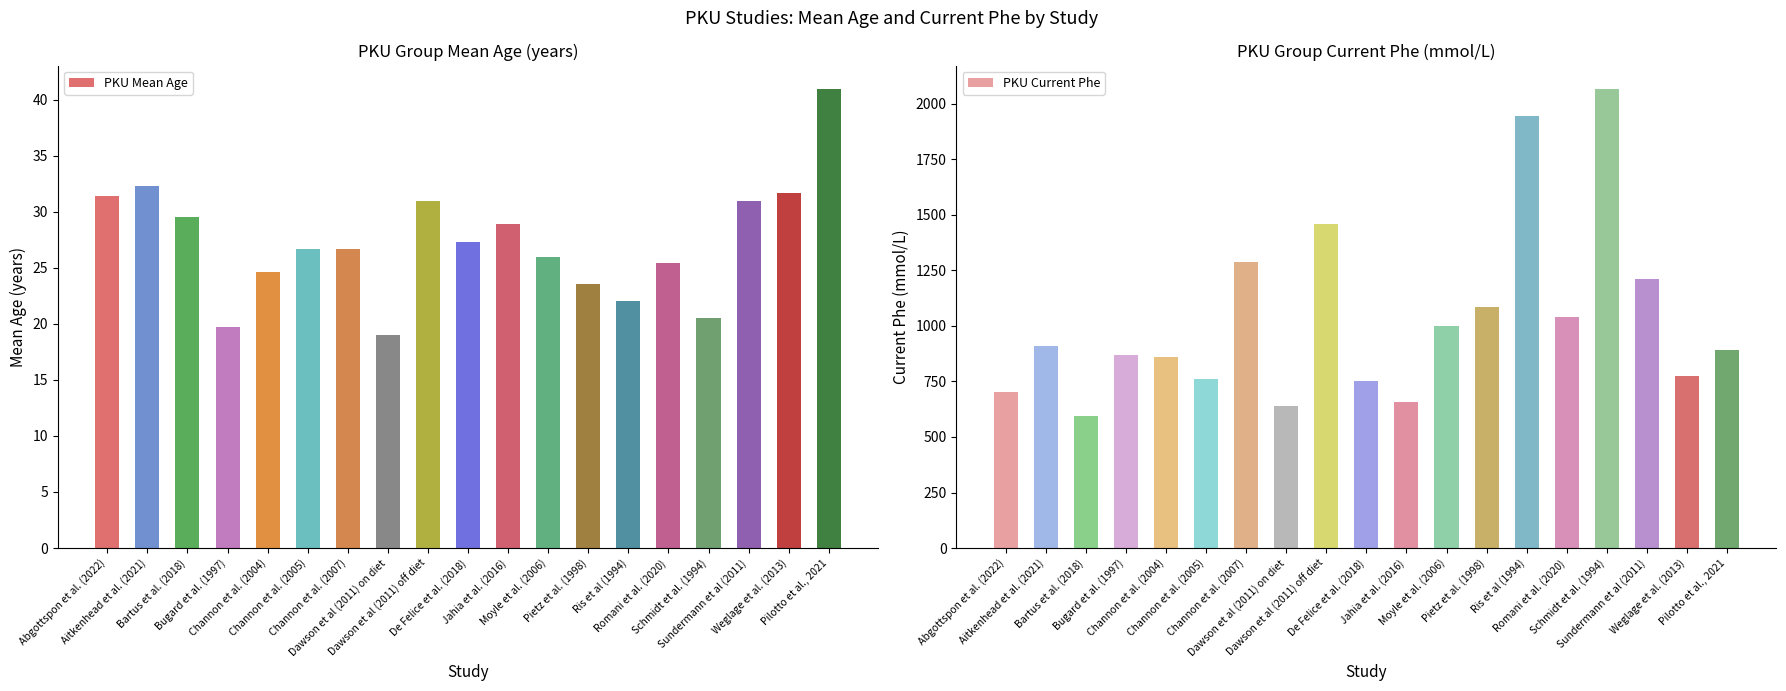

Which has a higher value, Dawson et al (2011) on diet or Weglage et al. (2013)?

Weglage et al. (2013)